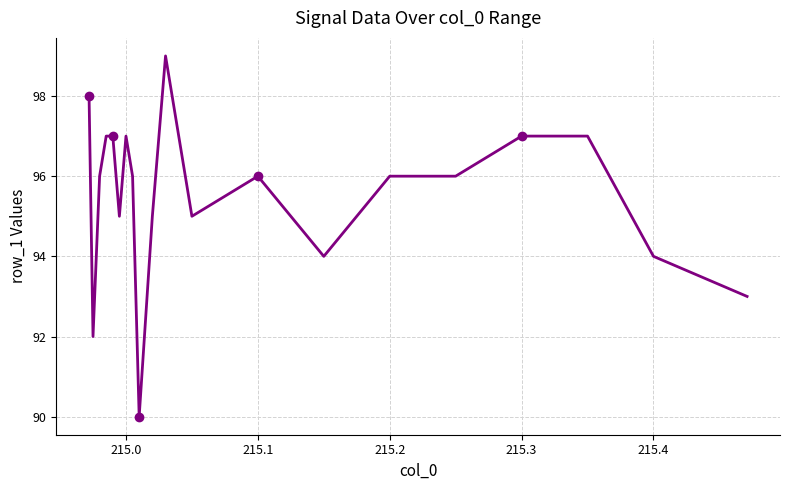

How many points are higher than both their immediate neighbors (excluding endpoints)?

3